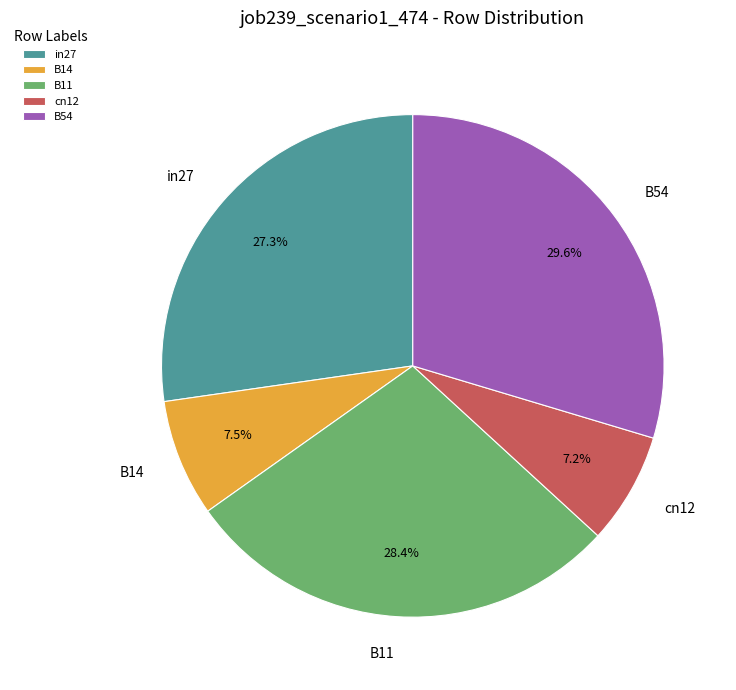

Which category has the biggest portion of the pie?

B54